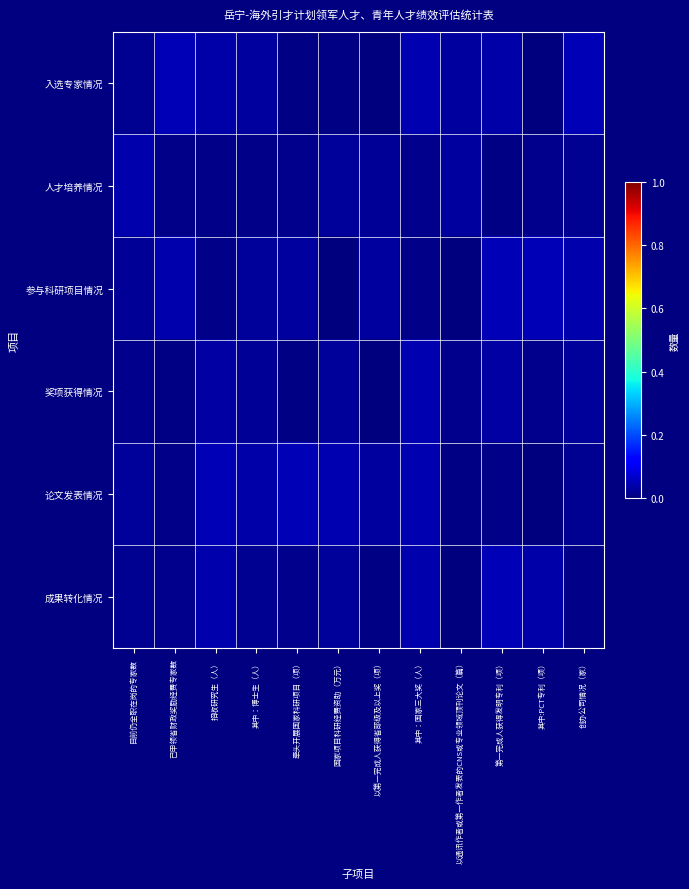

How many distinct data groups are displayed?

6